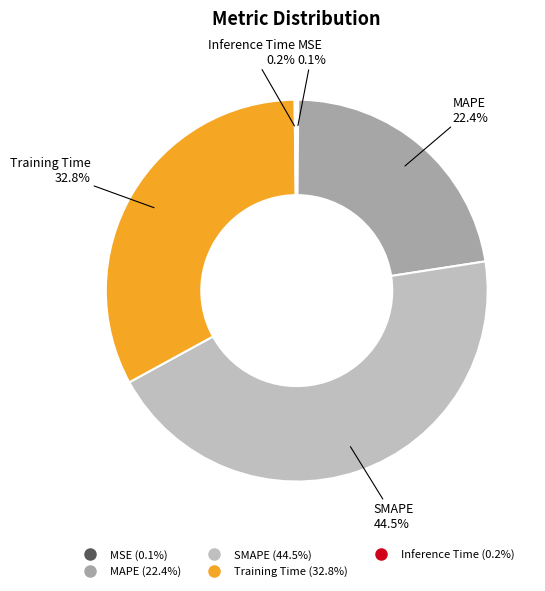

Is SMAPE the majority of the pie?

No